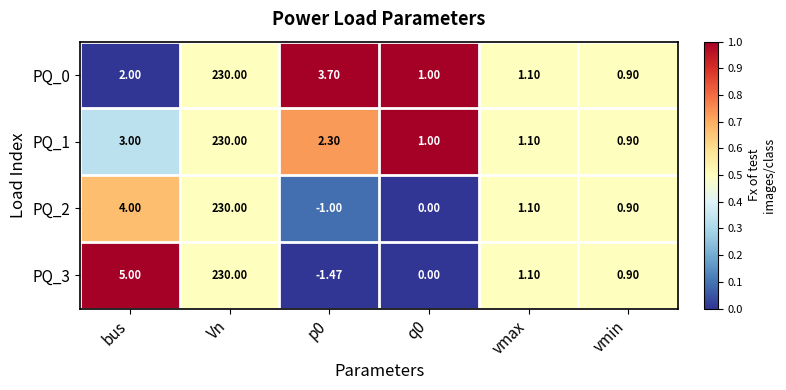

Is the value of PQ_0 at p0 greater than the value of PQ_1 at vmax?

Yes